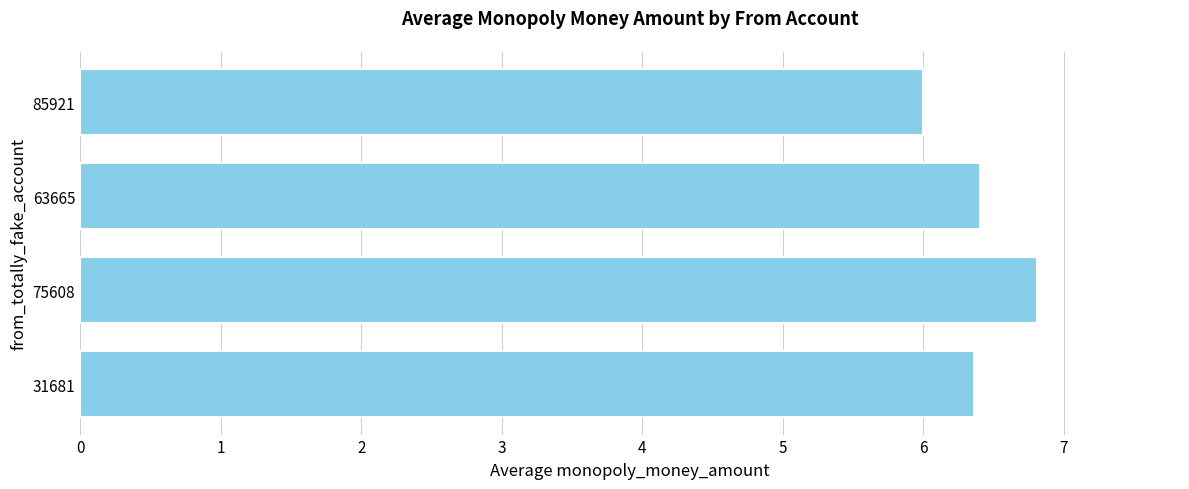

Reading top to bottom, extract all data points from this chart.

6.0	6.4	6.8	6.4